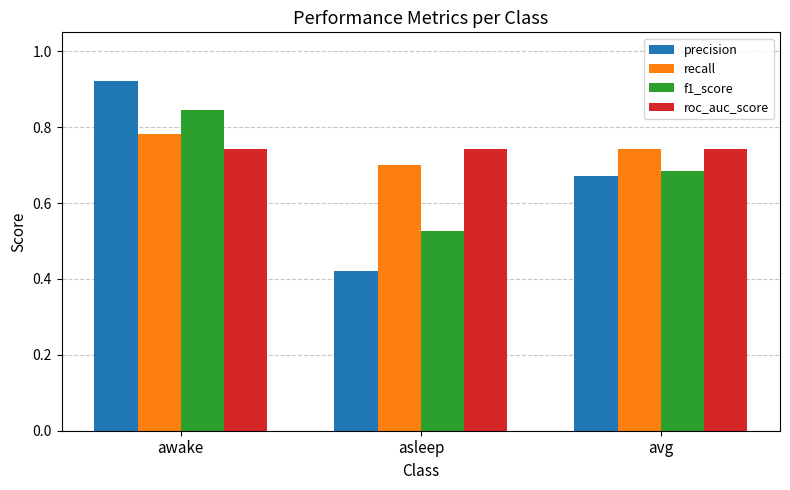

Count the f1_score values in the range 0 to 1.

3